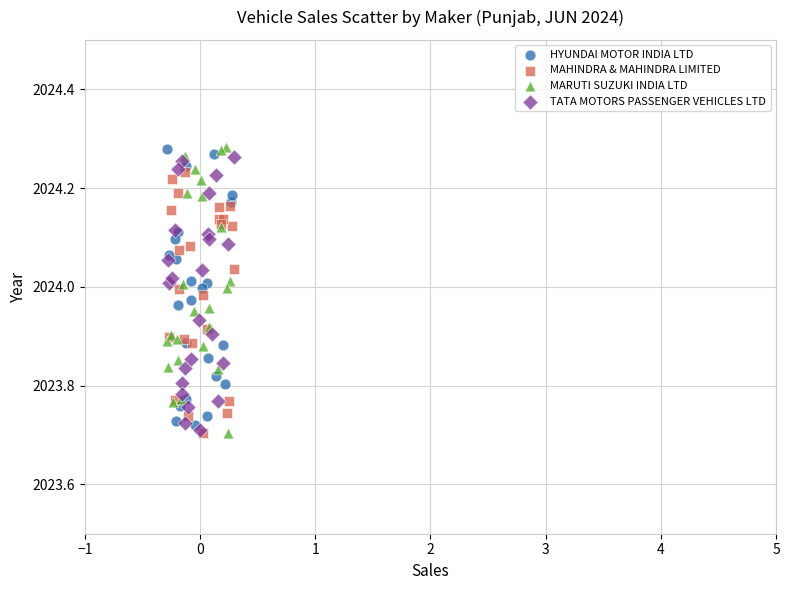

Which series has the widest spread of Y values?

MARUTI SUZUKI INDIA LTD